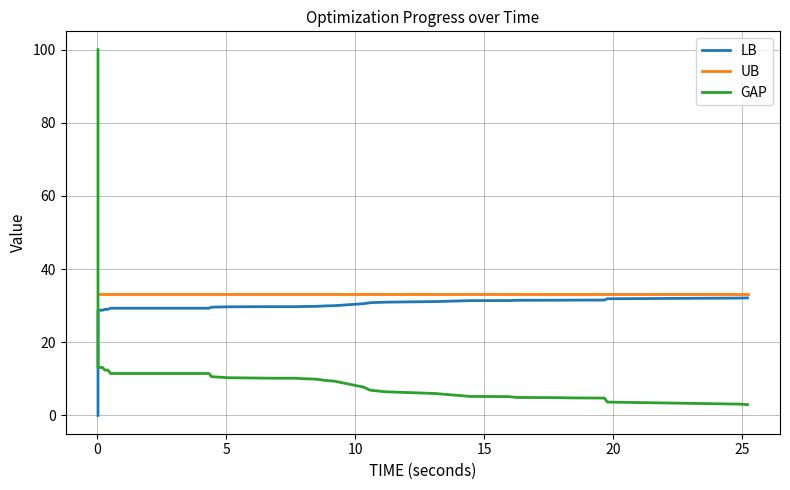

True or false: UB and GAP intersect in this chart.

True